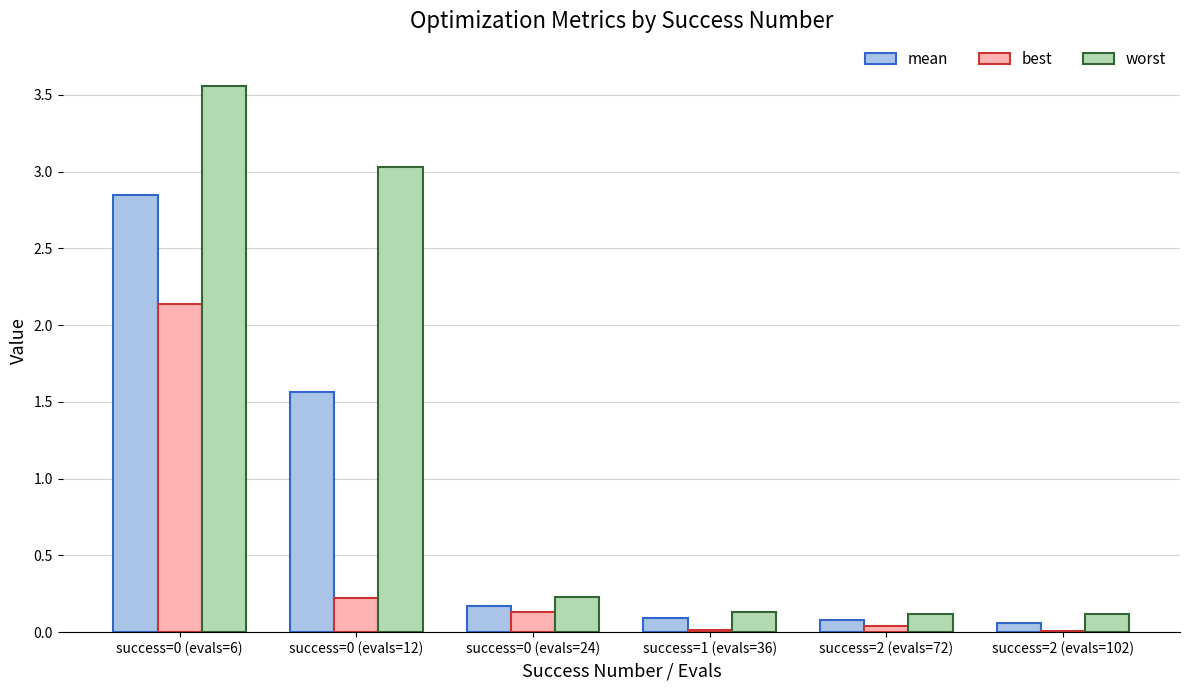

The best series shows 0.0 at success=1 (evals=36). True or false?

True